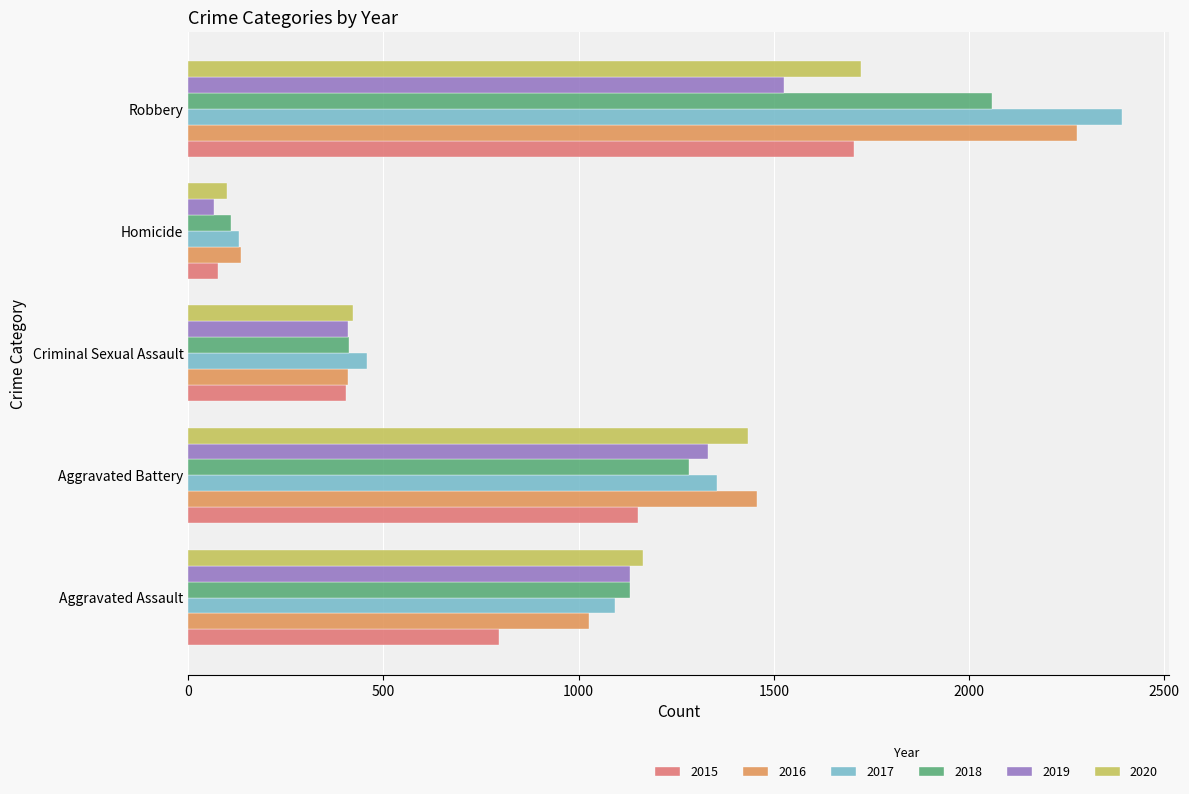

Where is 2015 nearest to the value 891?

Aggravated Assault